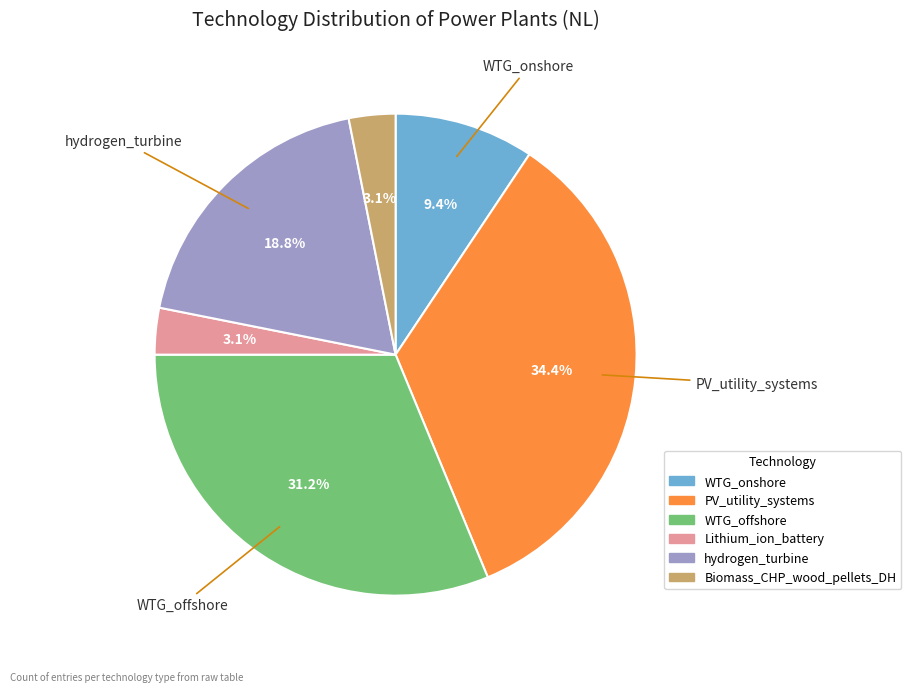

To the nearest percent, what is the average slice percentage?

17%